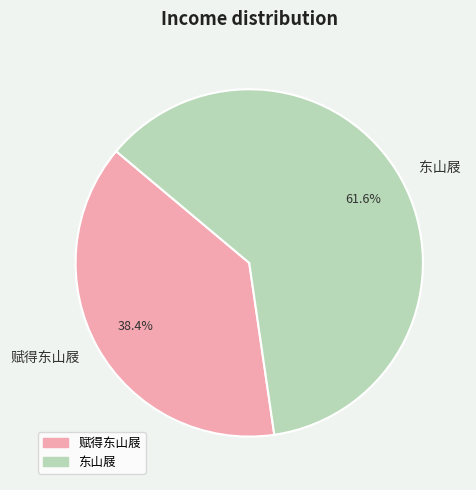

True or false: 赋得东山屐 accounts for 38% of the total.

True